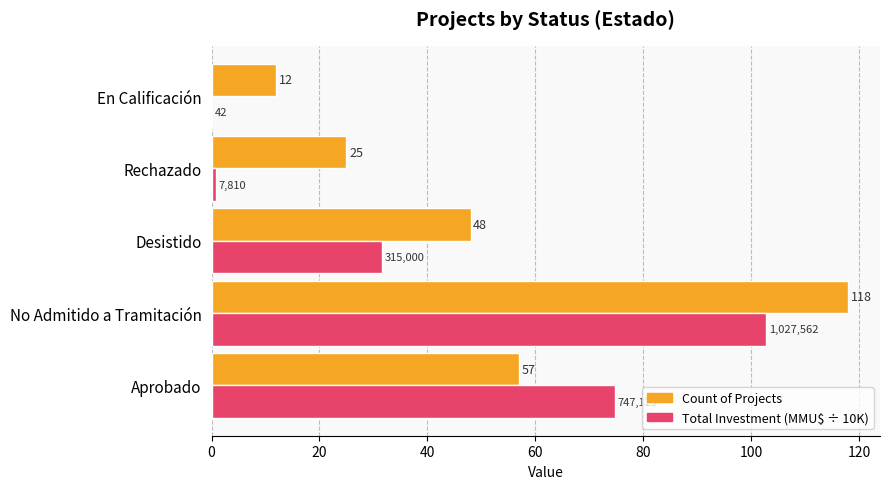

Which label corresponds to the largest value in the chart?

No Admitido a Tramitación